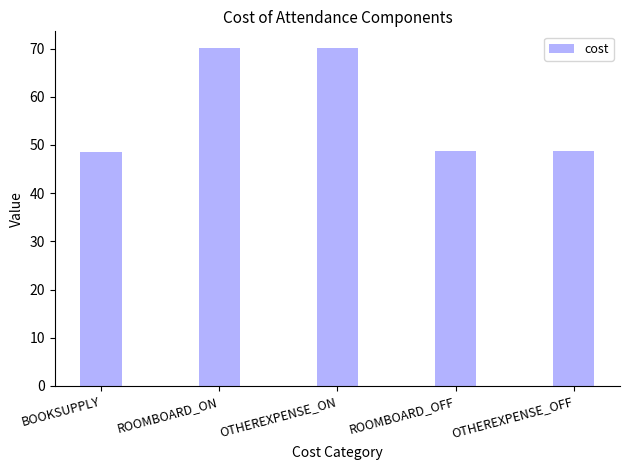

What is the difference between the values at ROOMBOARD_OFF and ROOMBOARD_ON?

21.3